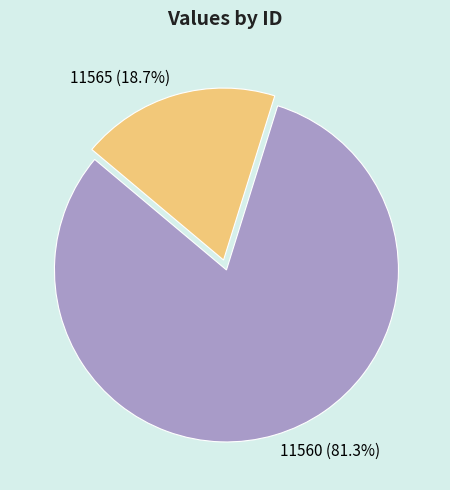

Is there a majority slice in this chart?

Yes